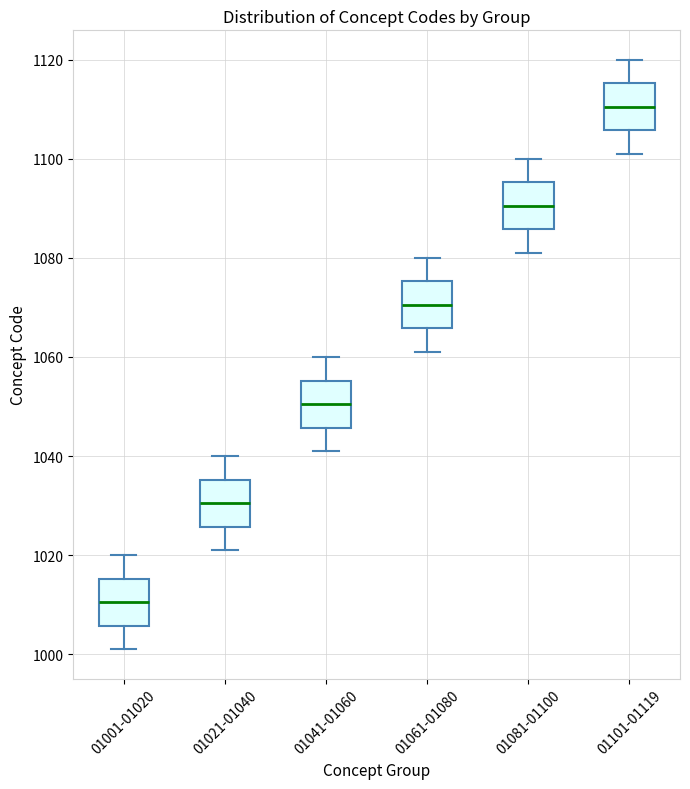

Reading left to right, read every box against the y-axis: the position of its median line, the range the box covers, and the ends of its whiskers. The values are not printed on the chart, so give them approximately, as read against the axis.

01001-01020: median 1010, box 1006 to 1016, whiskers 1002 to 1020
01021-01040: median 1030, box 1026 to 1036, whiskers 1022 to 1040
01041-01060: median 1050, box 1046 to 1056, whiskers 1042 to 1060
01061-01080: median 1070, box 1066 to 1076, whiskers 1062 to 1080
01081-01100: median 1090, box 1086 to 1096, whiskers 1082 to 1100
01101-01119: median 1110, box 1106 to 1116, whiskers 1102 to 1120